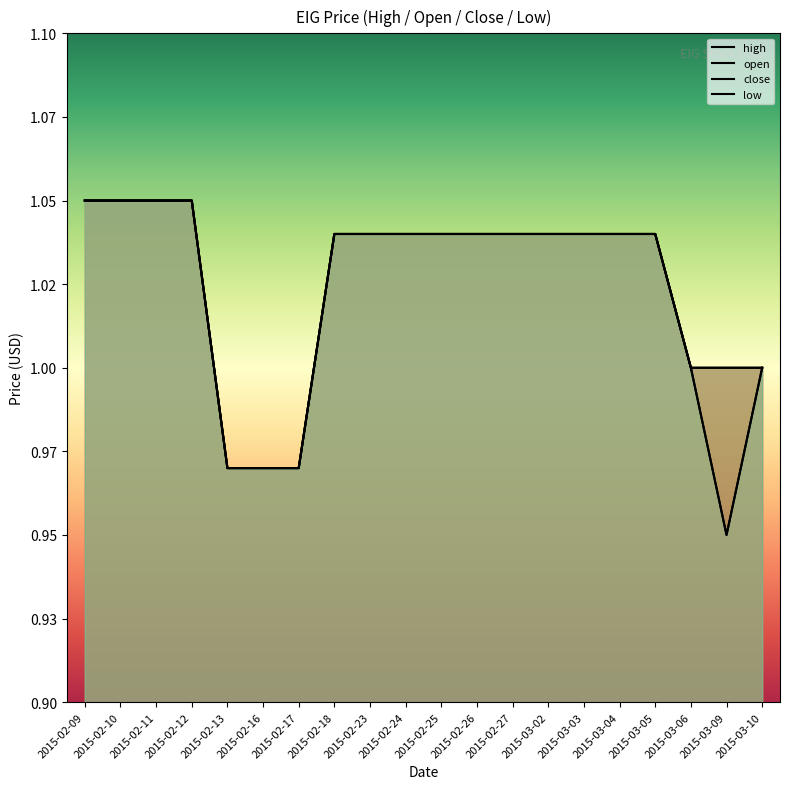

How many data points in high are less than 1?

3